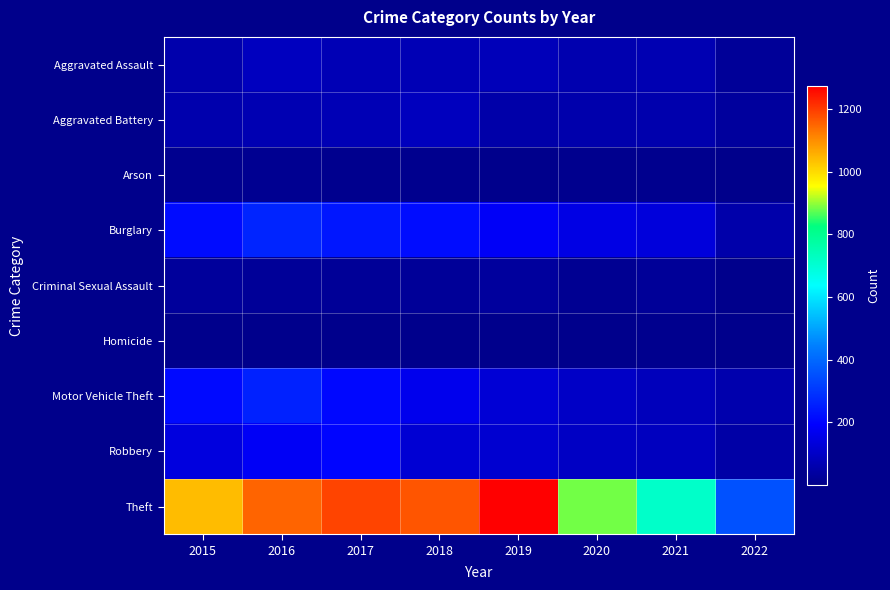

List the series in order of their peak value, lowest first.

Homicide, Arson, Criminal Sexual Assault, Aggravated Battery, Aggravated Assault, Robbery, Motor Vehicle Theft, Burglary, Theft